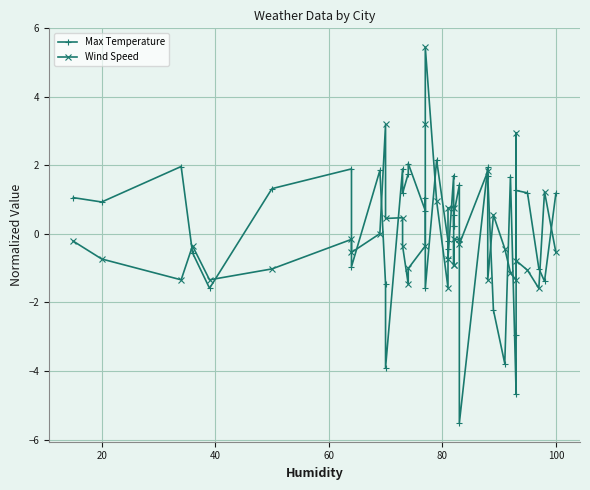

How many data points does each series have?

40